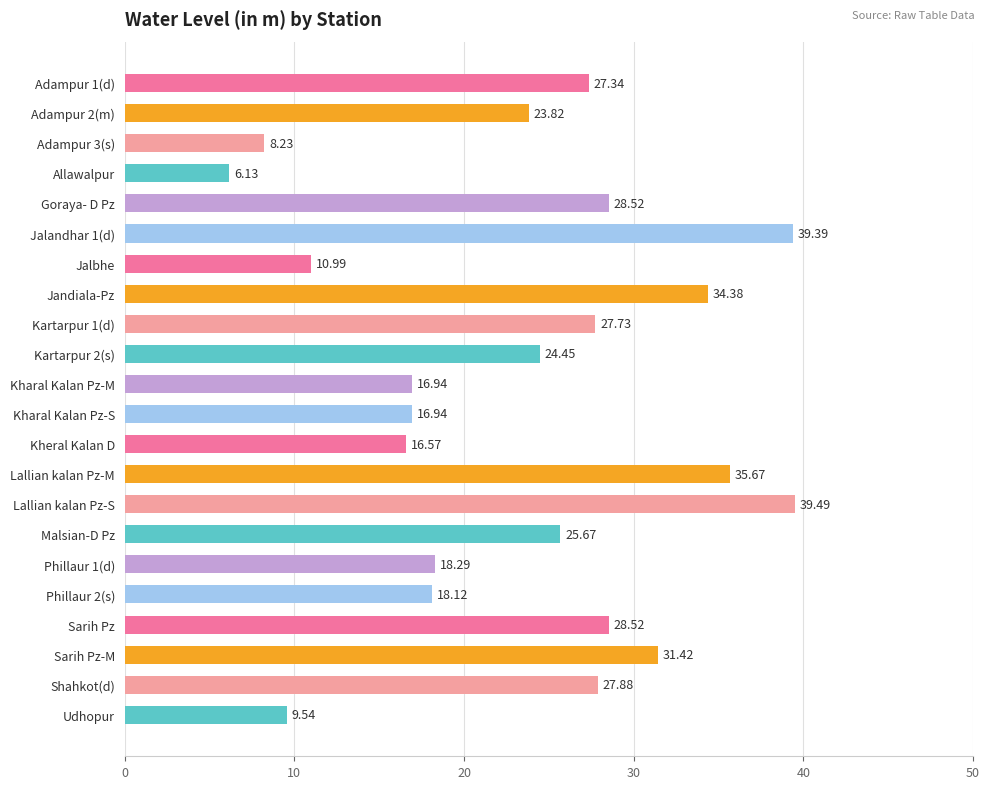

What is the change in value from Adampur 3(s) to Kartarpur 1(d)?

+19.5